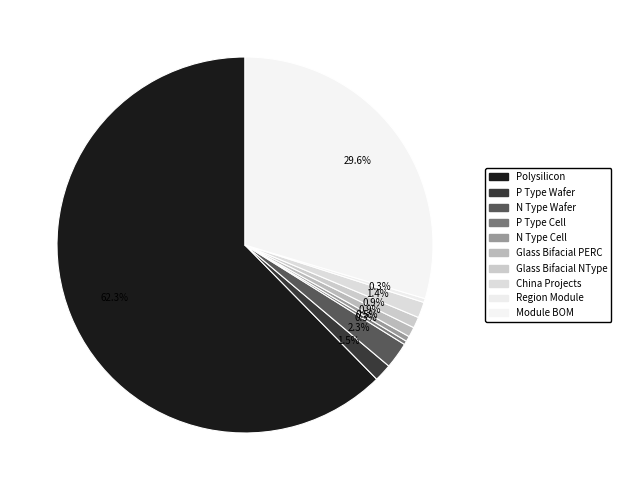

Which has a higher value, Region Module or Glass Bifacial NType?

Glass Bifacial NType